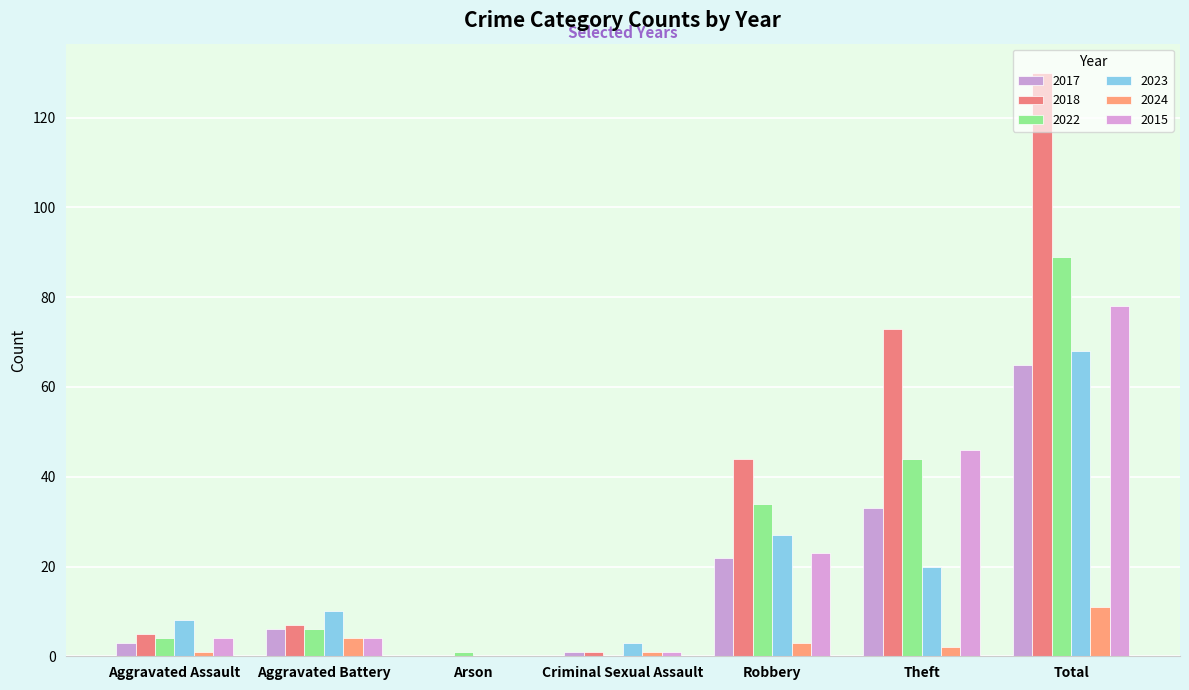

Are the bars grouped side by side (vs. stacked)?

Yes